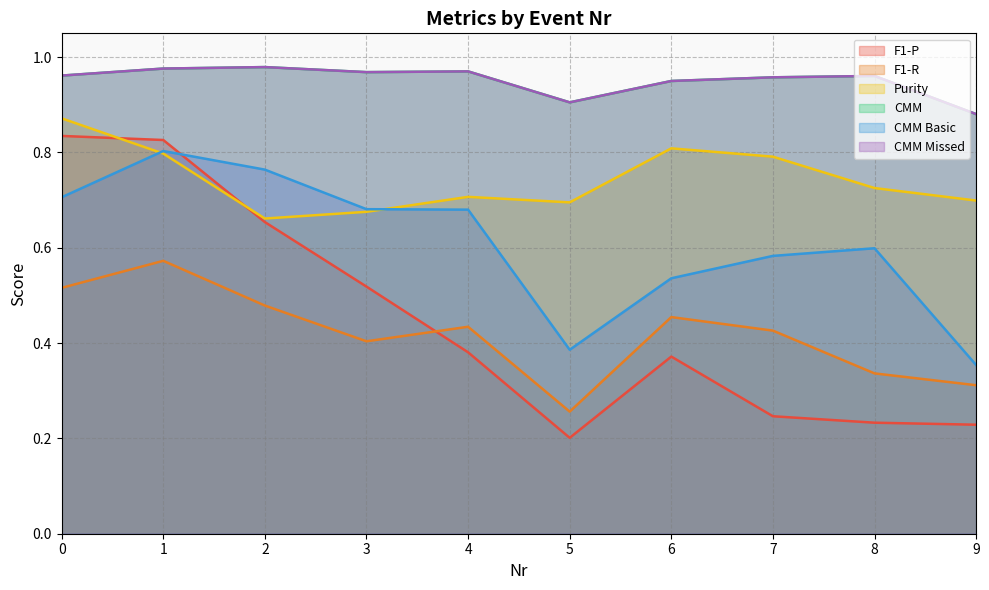

What is the value of the Purity point at the 10th from the left?

0.7